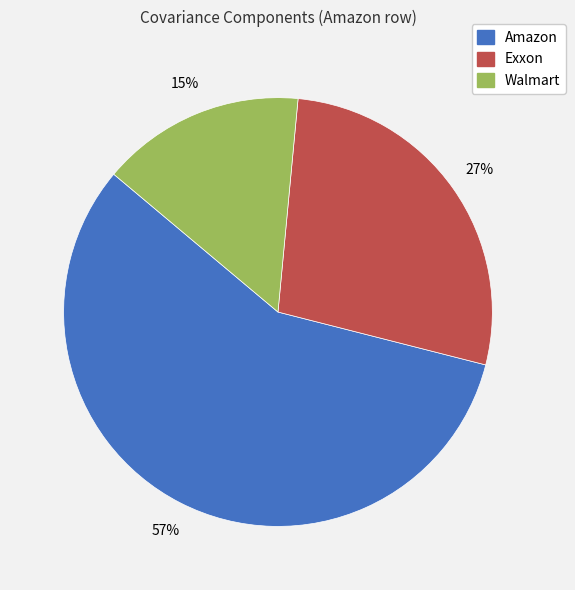

To the nearest percent, what percentage of the pie is Walmart?

15%